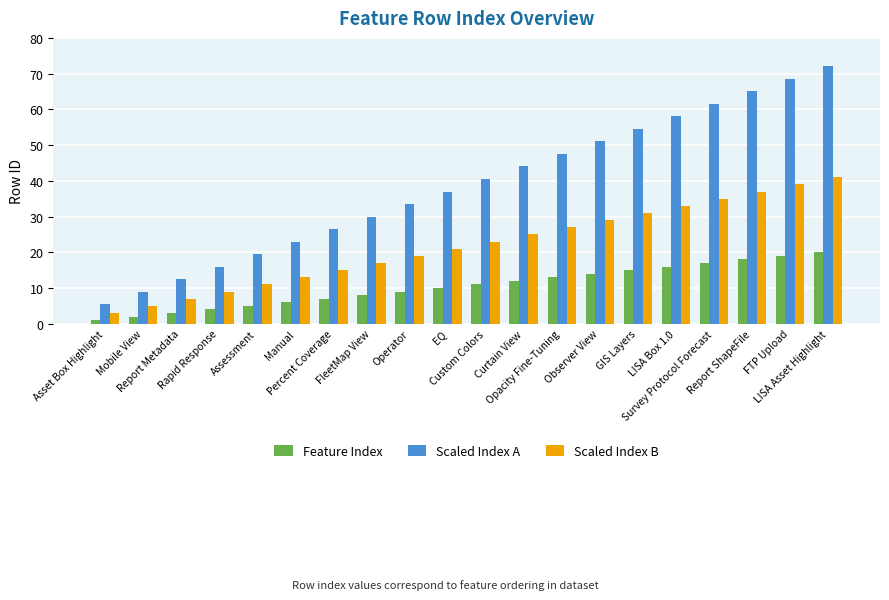

What is the spread (max minus min) of values at EQ?

27.0